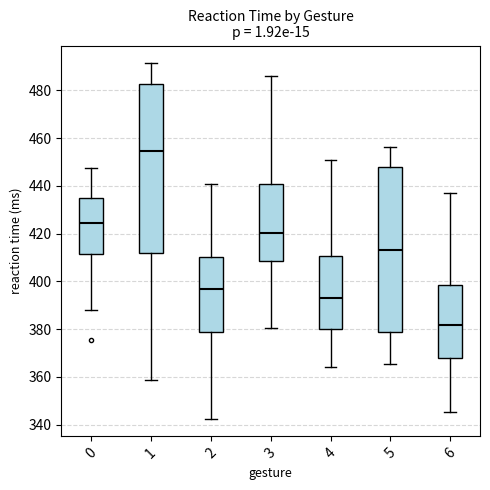

Reading left to right, read every box against the y-axis: the position of its median line, the range the box covers, and the ends of its whiskers. The values are not printed on the chart, so give them approximately, as read against the axis.

0: median 424, box 412 to 434, whiskers 388 to 448
1: median 454, box 412 to 482, whiskers 358 to 492
2: median 396, box 378 to 410, whiskers 342 to 440
3: median 420, box 408 to 440, whiskers 380 to 486
4: median 394, box 380 to 410, whiskers 364 to 450
5: median 414, box 378 to 448, whiskers 366 to 456
6: median 382, box 368 to 398, whiskers 346 to 438